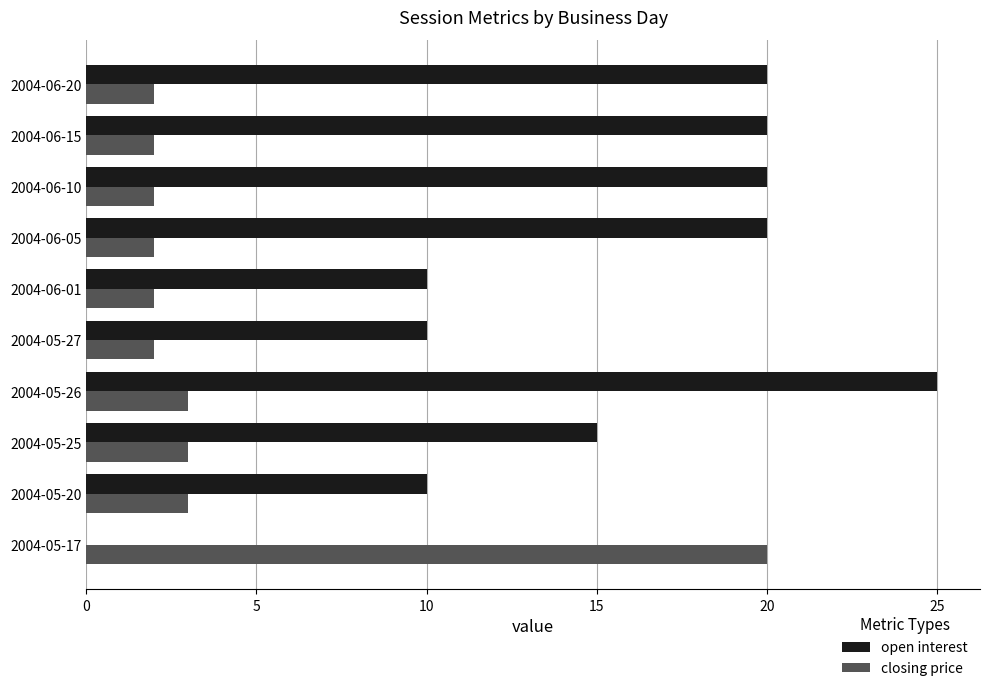

Is the value of open interest at 2004-05-26 greater than the value of closing price at 2004-05-20?

Yes